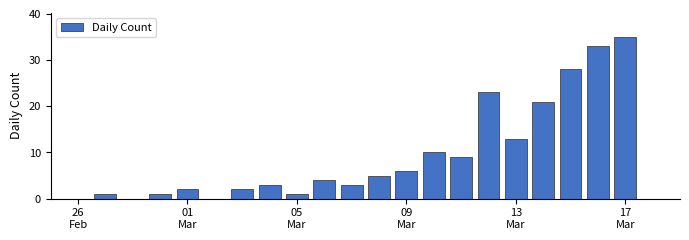

What is the greatest value displayed?

35